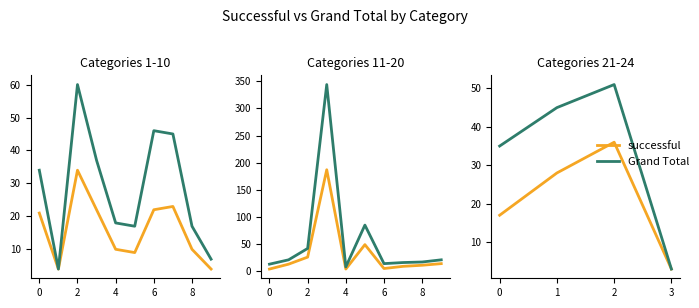

How many lines are shown in the chart?

2